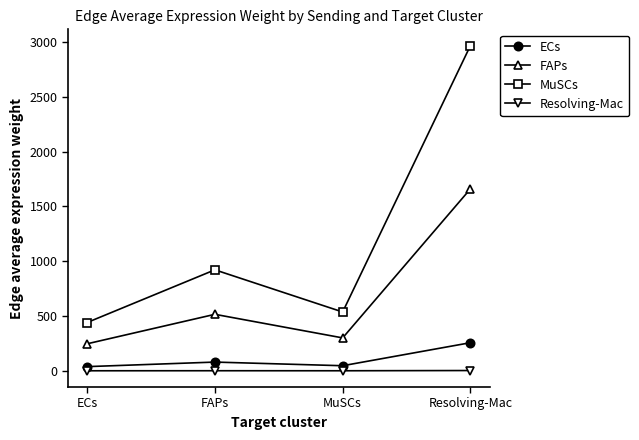

Rank the series by their maximum value, from lowest to highest.

Resolving-Mac, ECs, FAPs, MuSCs